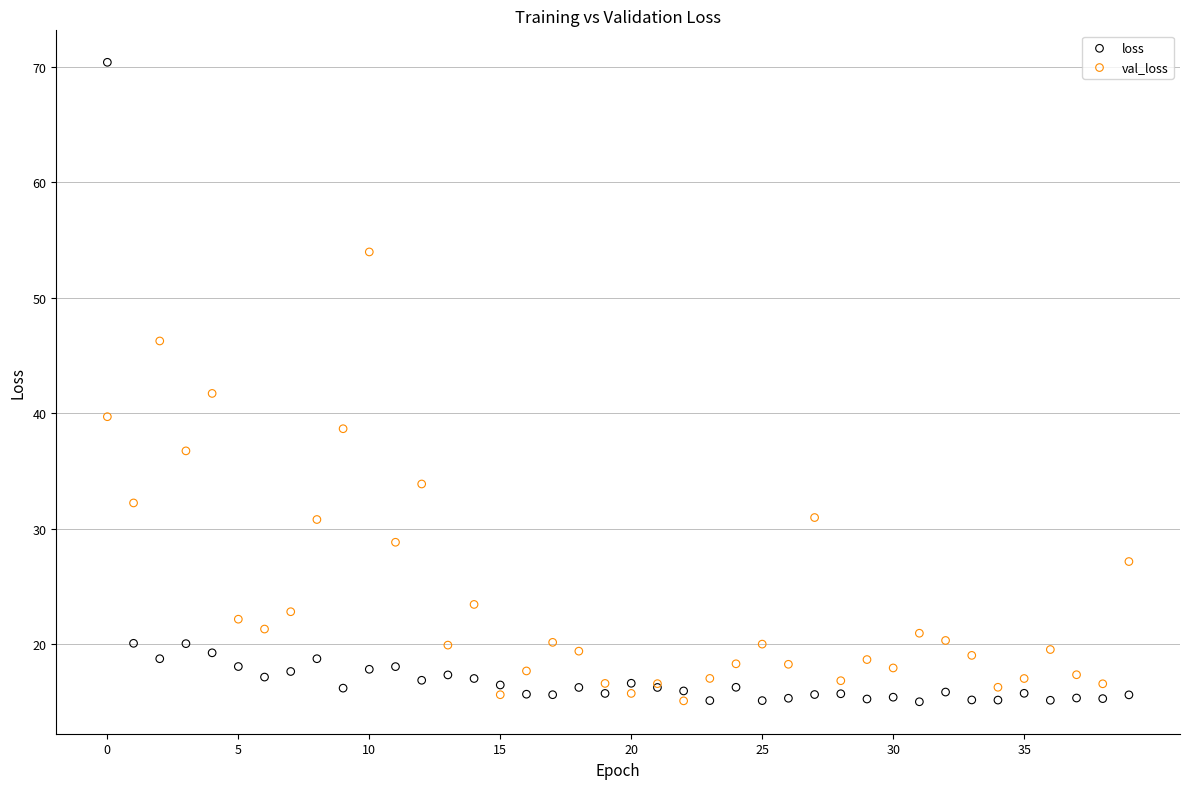

Which series has the largest Y range (max minus min)?

loss